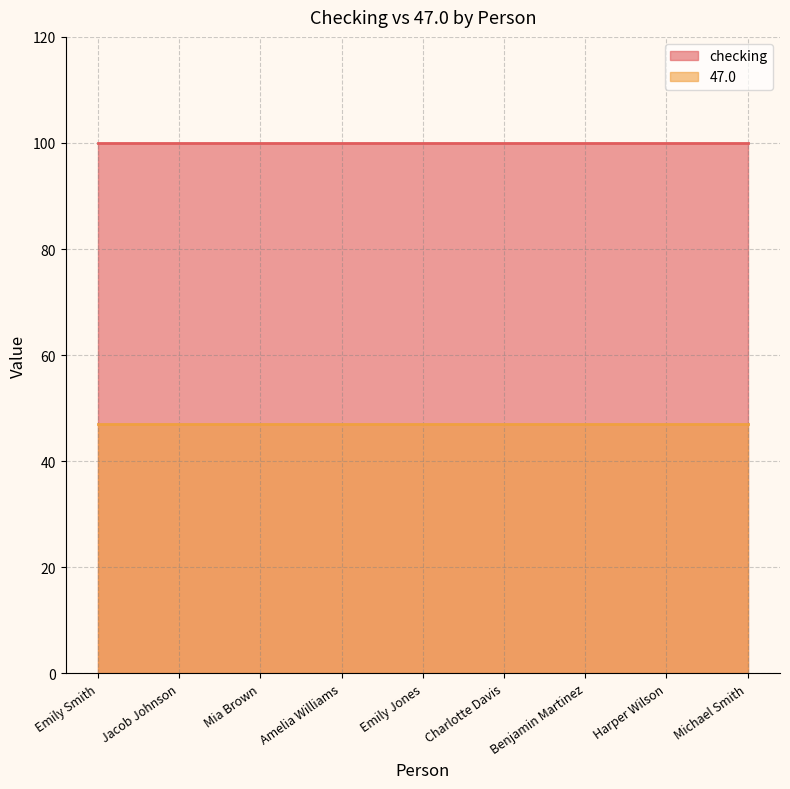

True or false: 47.0 and checking cross at least once.

False